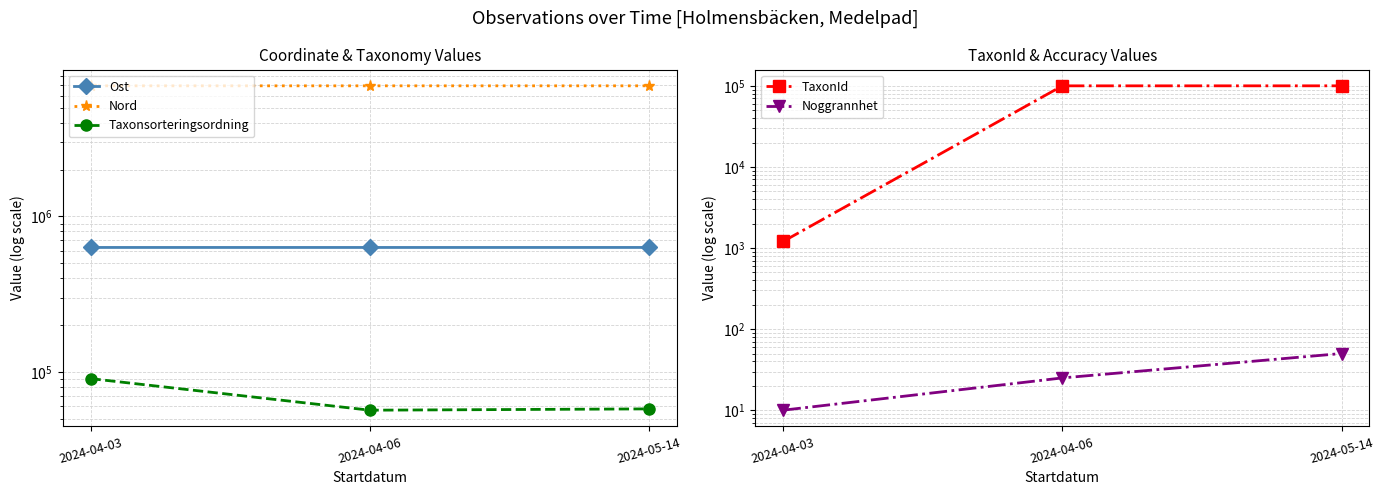

Reading left to right, transcribe all the data shown in this chart.

Ost: 631165	631093	631244
Nord: 6928003	6927953	6928065
Taxonsorteringsordning: 90343	56577	57676
TaxonId: 1205	100038	100110
Noggrannhet: 10	25	50